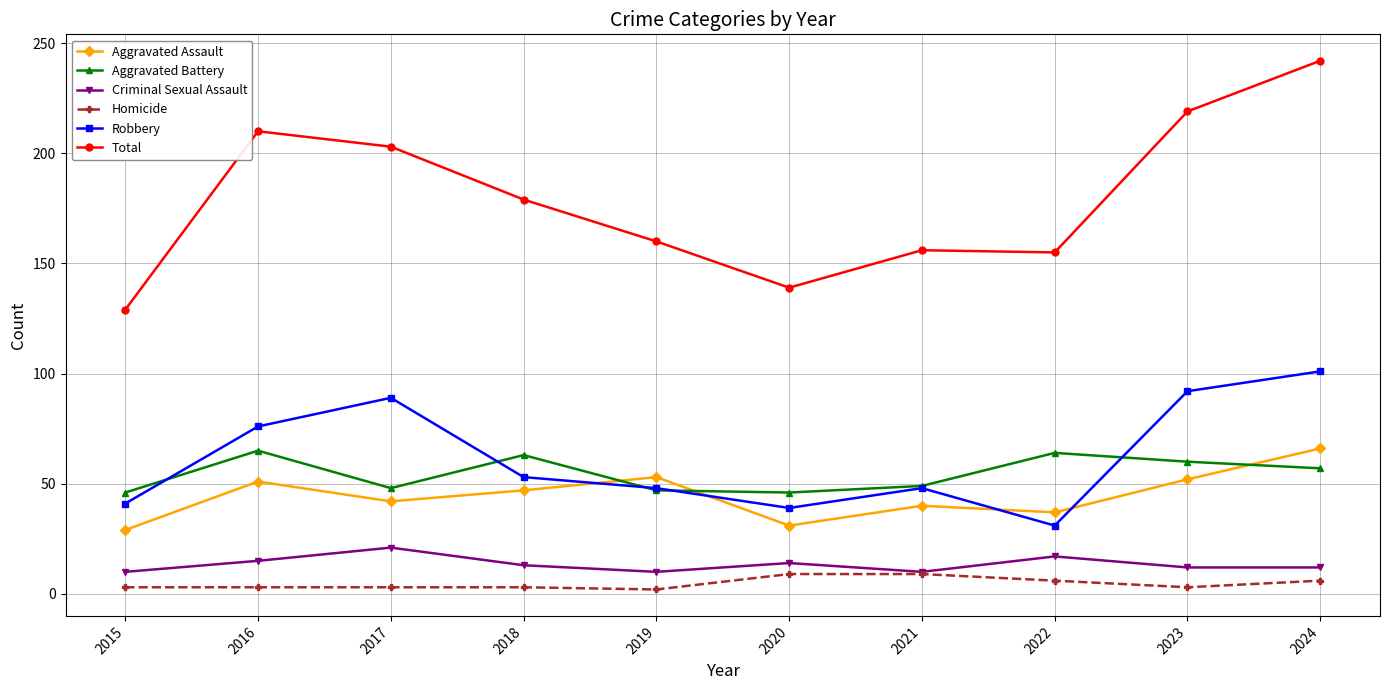

Between 2017 and 2021, which series saw the biggest shift?

Total